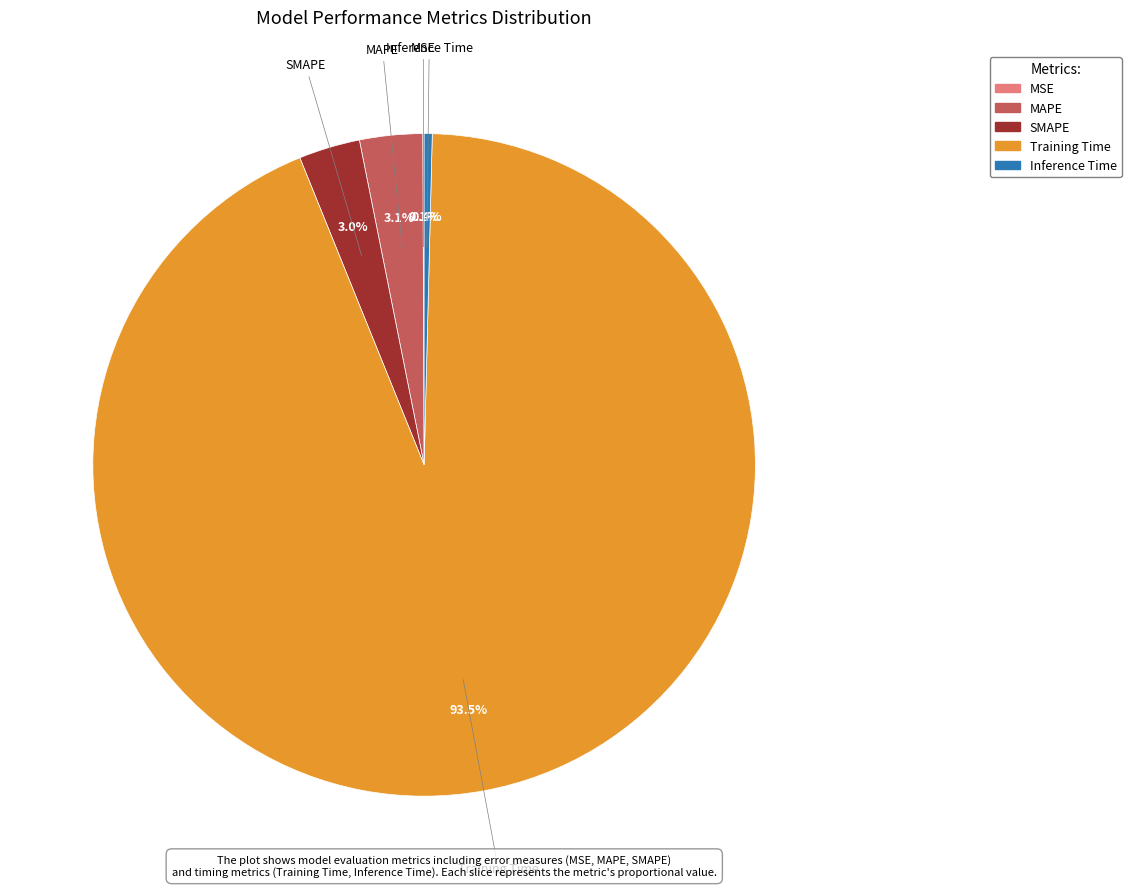

Combined, do Training Time and MAPE account for over 50%?

Yes